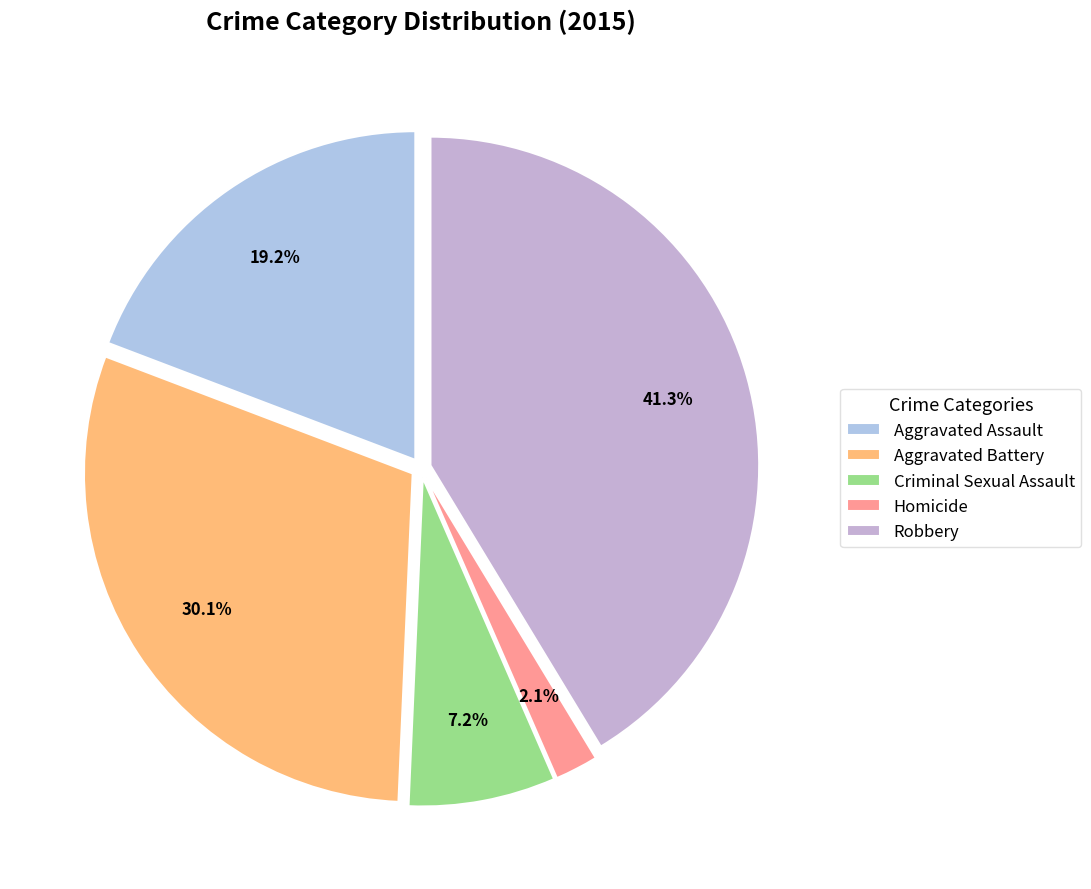

Rank the categories by value from lowest to highest.

Homicide, Criminal Sexual Assault, Aggravated Assault, Aggravated Battery, Robbery